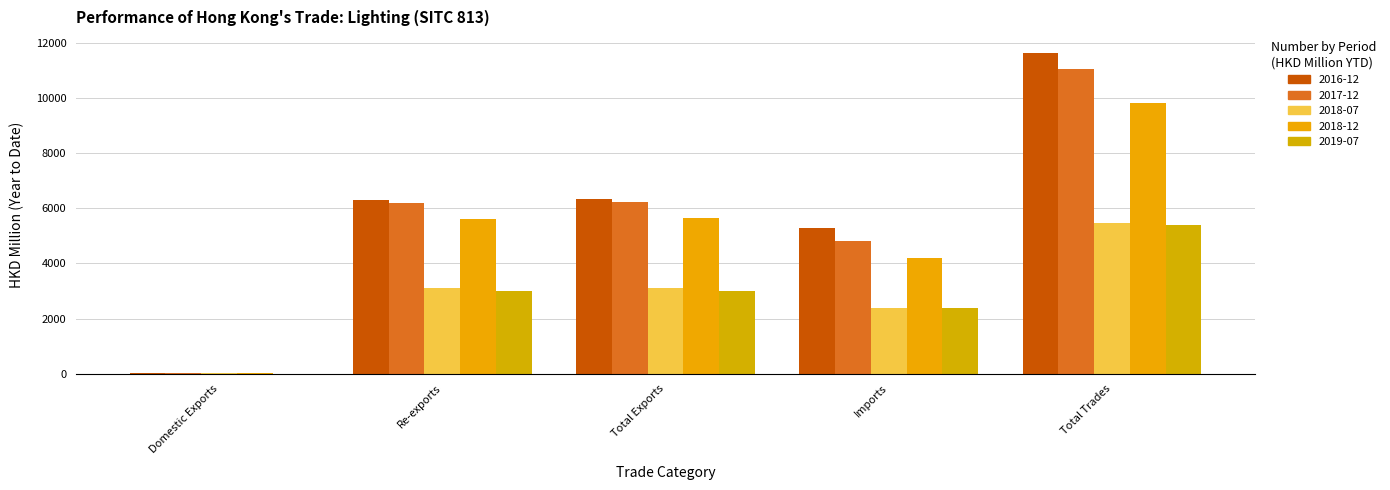

Which label corresponds to the largest value in the chart?

Total Trades